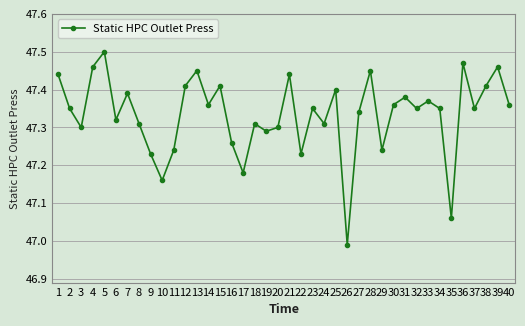

Where is the first local maximum?

5